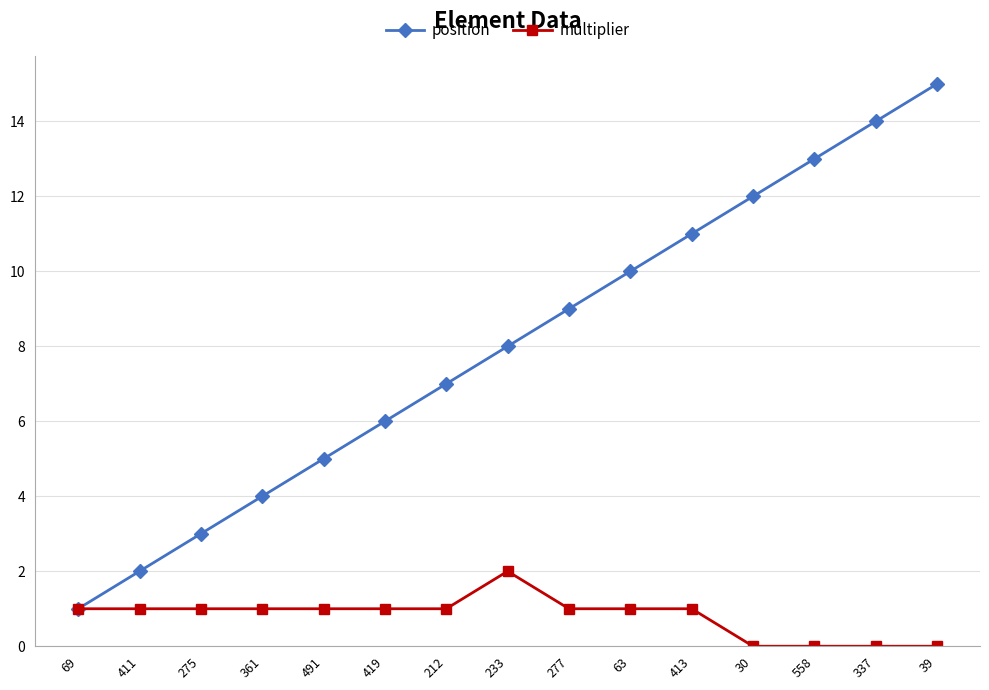

How many data points in position are less than 8?

7